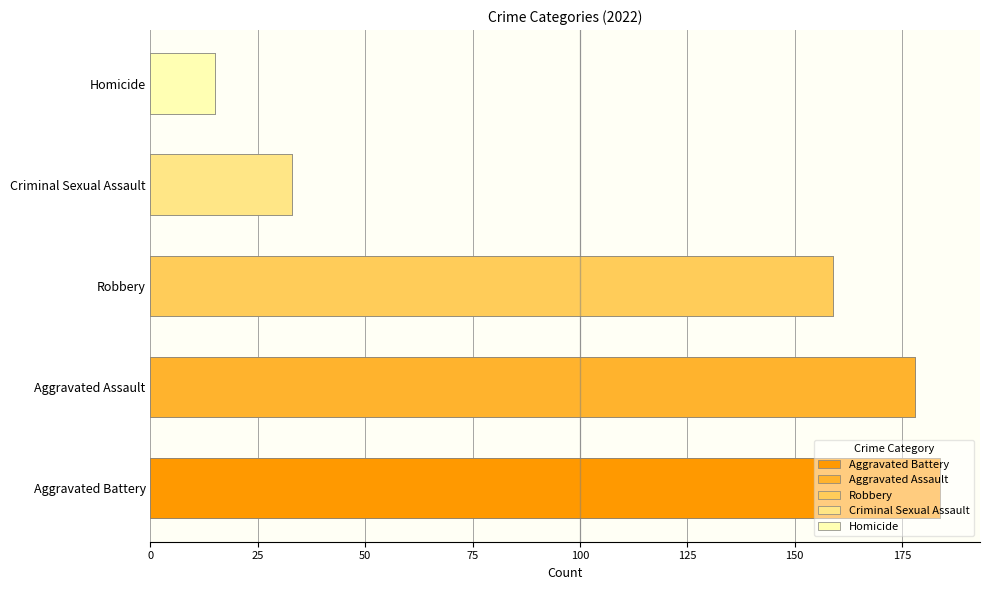

What are all the series names shown in the legend?

Aggravated Assault, Aggravated Battery, Criminal Sexual Assault, Homicide, Robbery